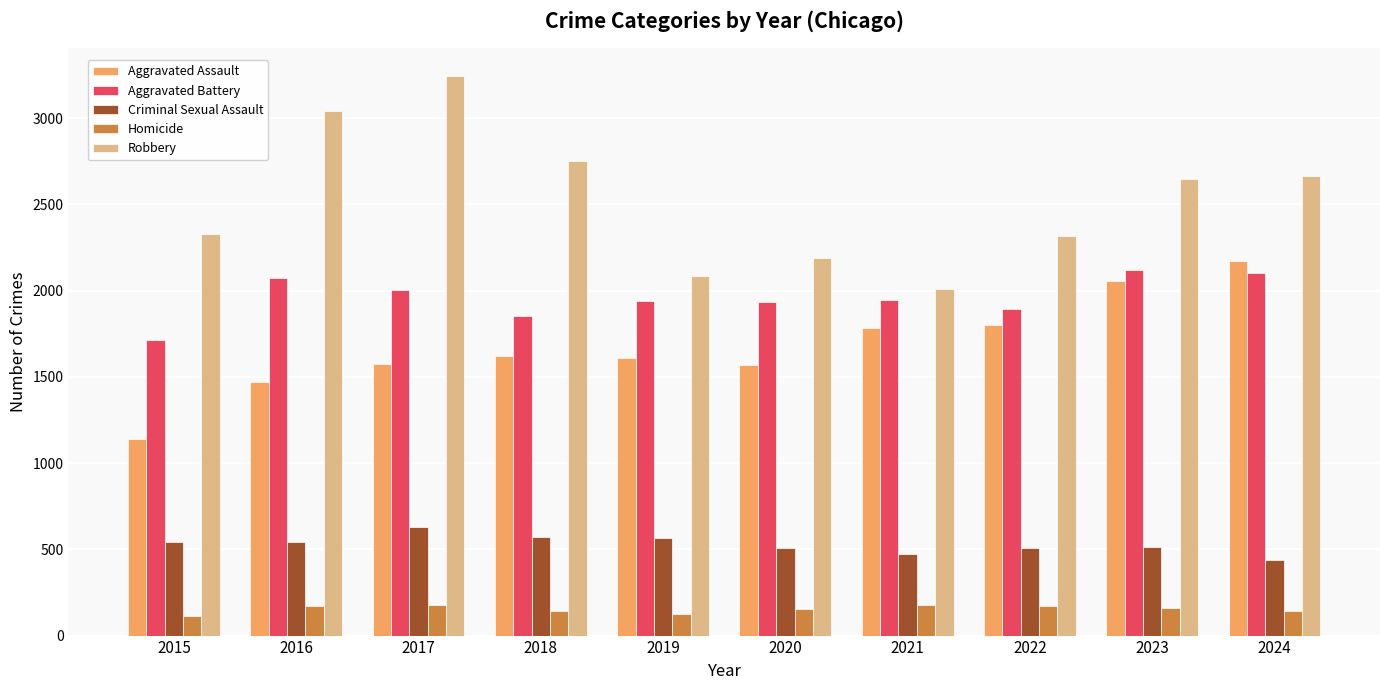

Which series has the largest total across all categories?

Robbery